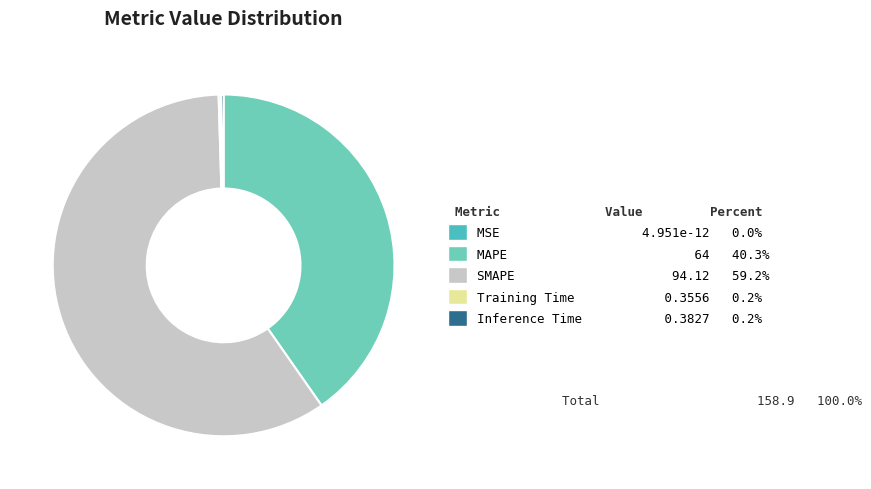

Which slice represents more than half of the pie?

SMAPE